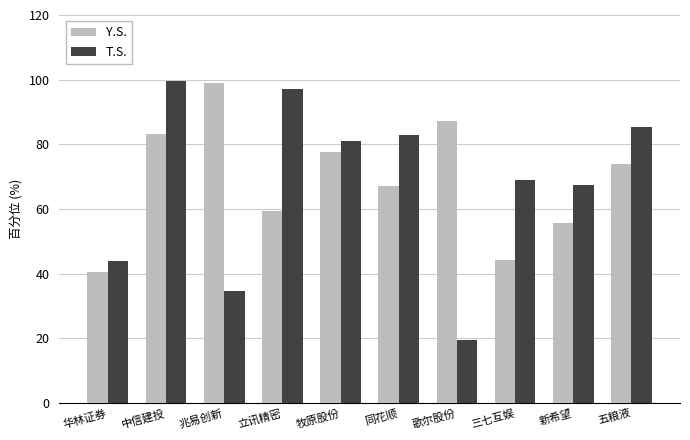

What is the smallest value displayed?

19.6